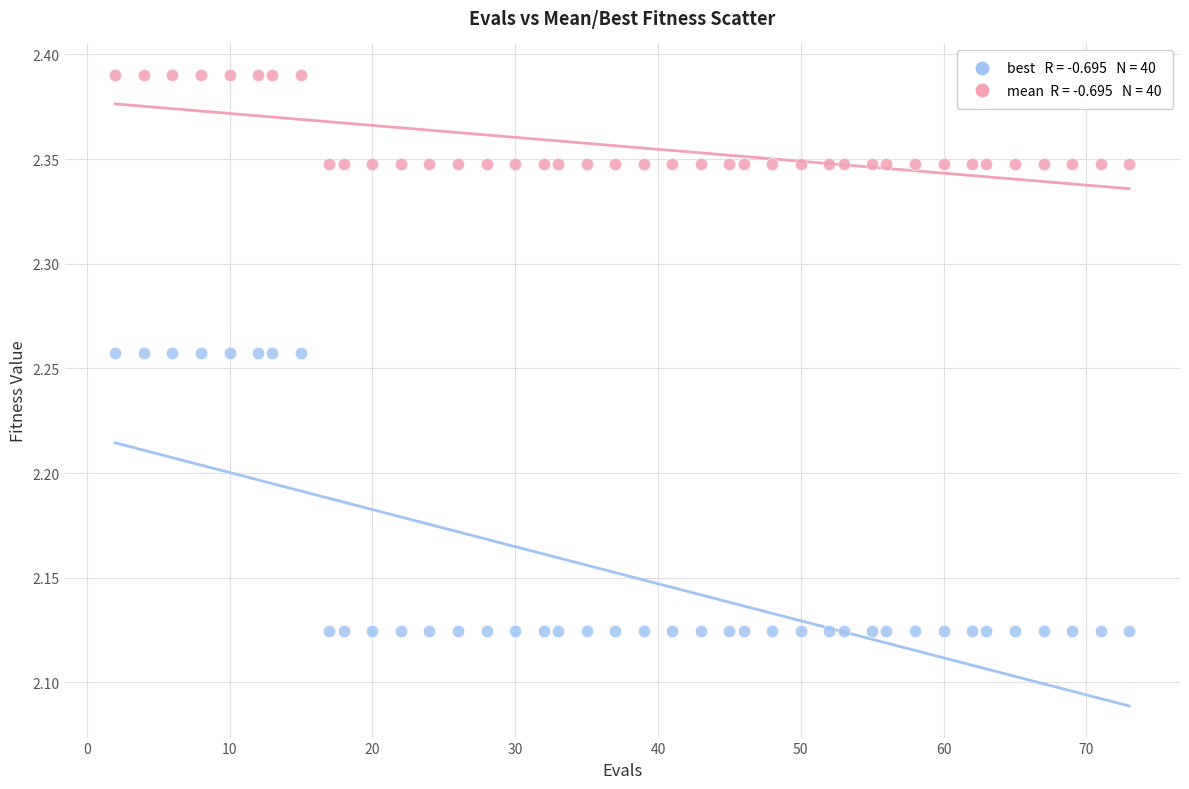

Across all data points, what is the range of Y values (max minus min)?

0.3